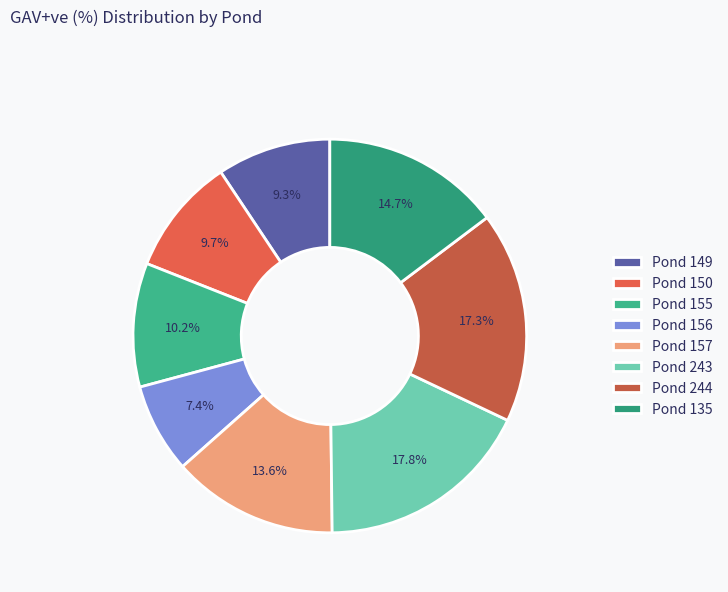

Approximately how many times larger is the value at Pond 155 compared to Pond 150?

1.1